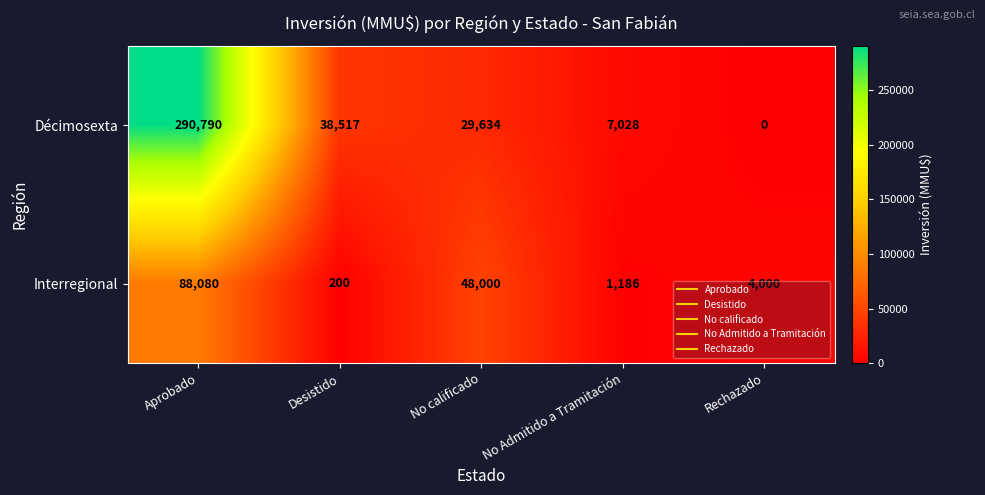

Which series has the widest spread of values?

Décimosexta